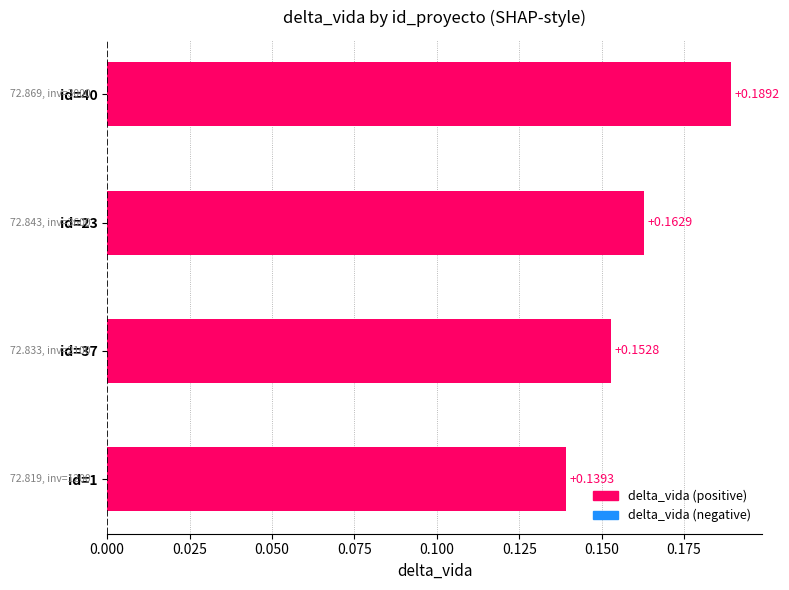

Rank the categories by value from highest to lowest.

id=40, id=23, id=37, id=1